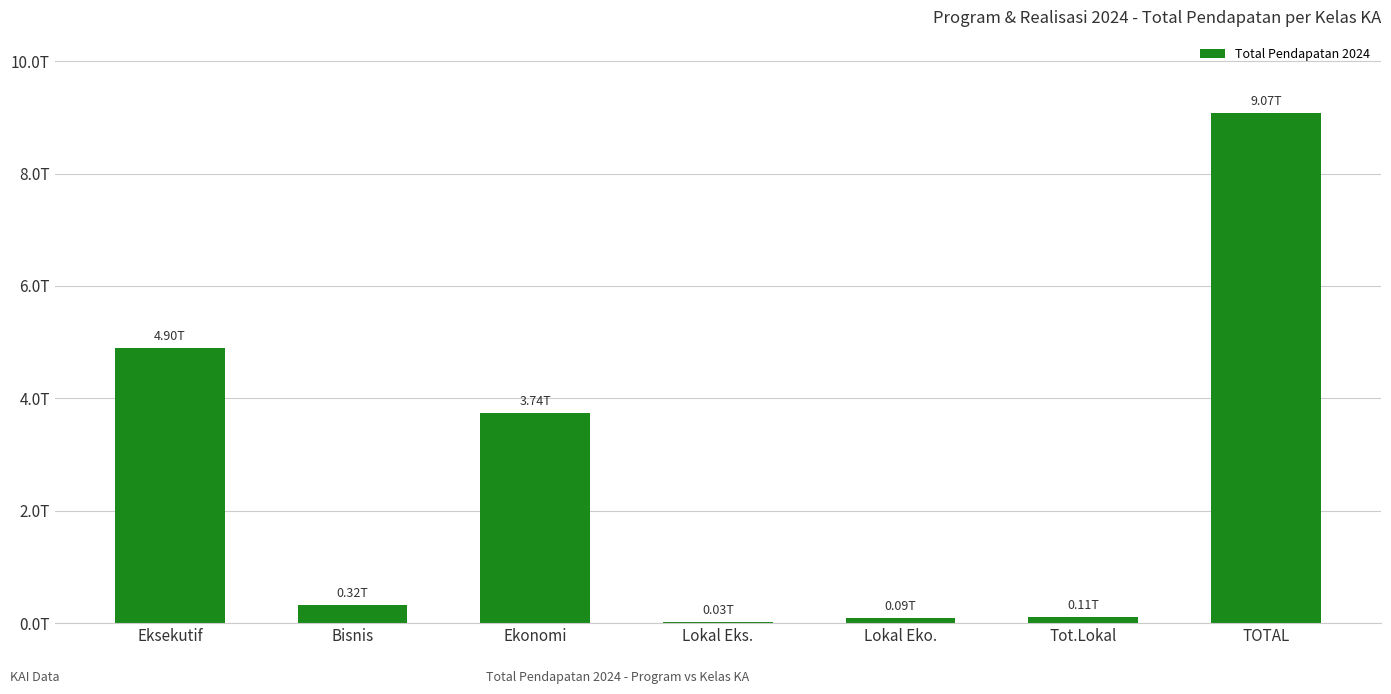

Which label corresponds to the largest value in the chart?

TOTAL